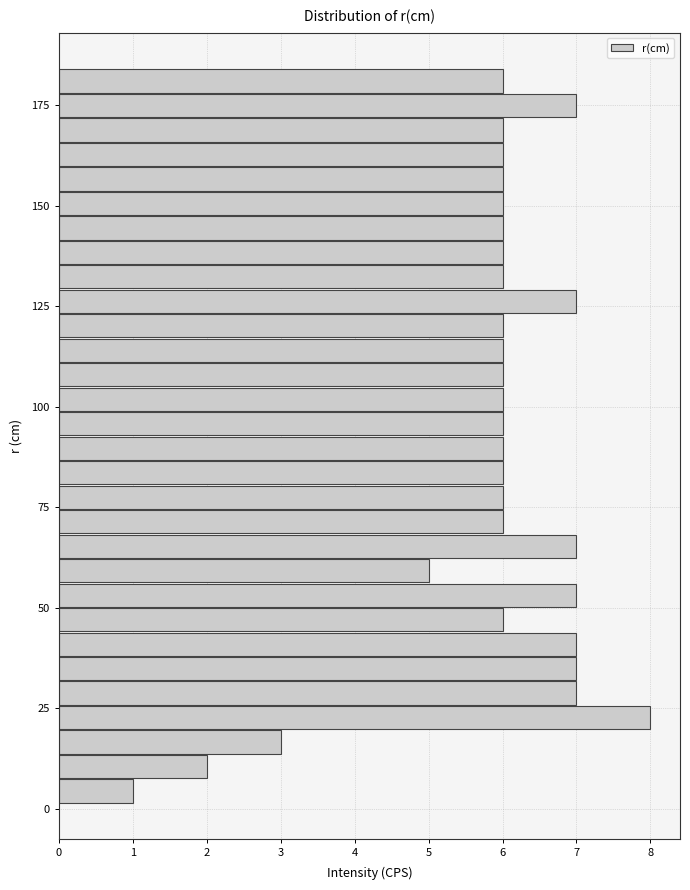

Read against the y-axis, roughly where is the centre of the longest bar?

25